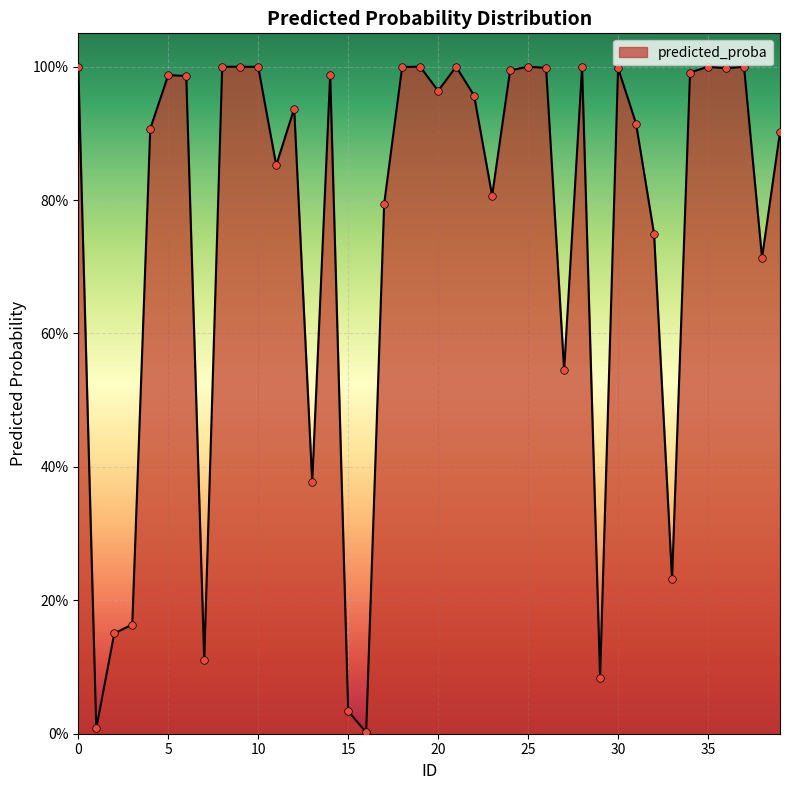

Is this an area chart (filled region under the line)?

Yes